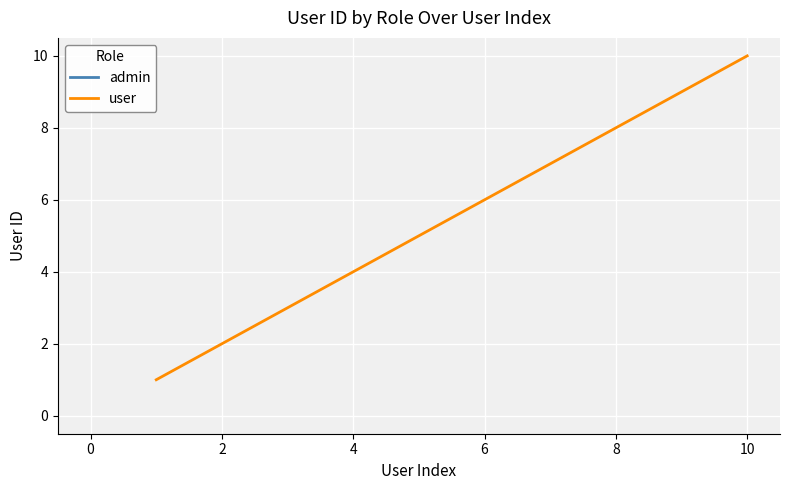

What is the average value?

6